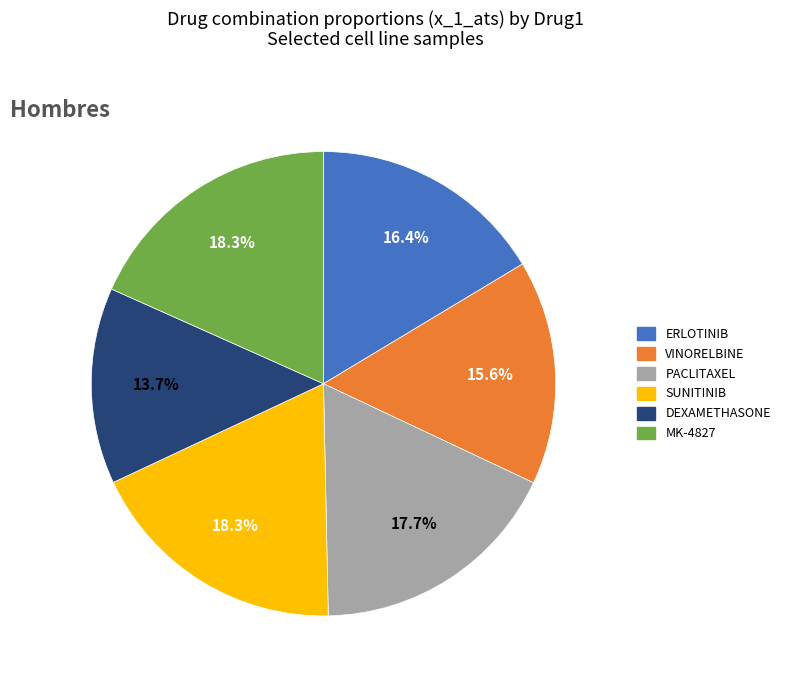

Which slice is the smallest?

DEXAMETHASONE